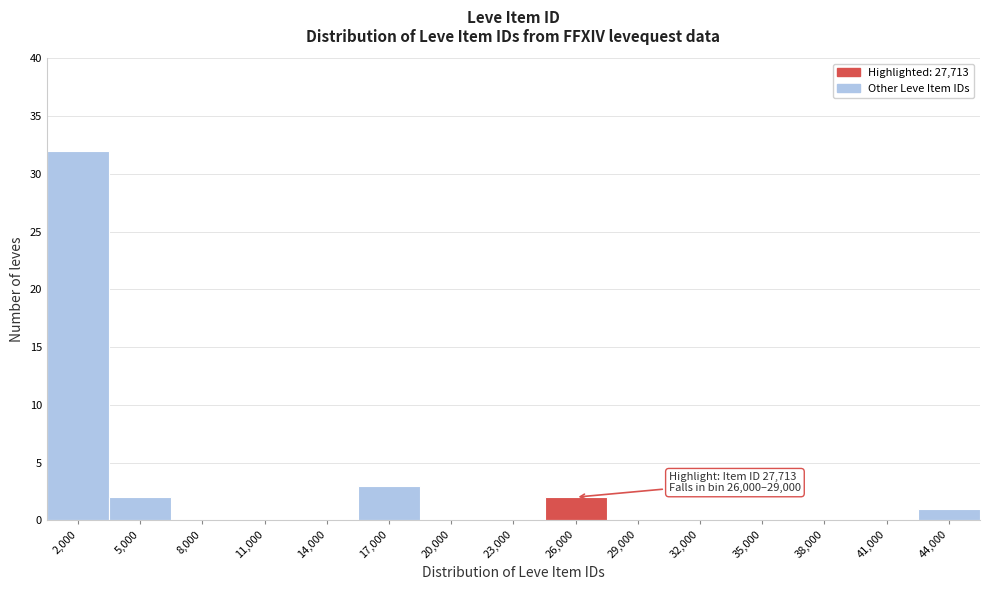

Reading left to right, list all the values displayed in this chart.

2,000=32	5,000=2	8,000=0	11,000=0	14,000=0	17,000=3	20,000=0	23,000=0	26,000=2	29,000=0	32,000=0	35,000=0	38,000=0	41,000=0	44,000=1